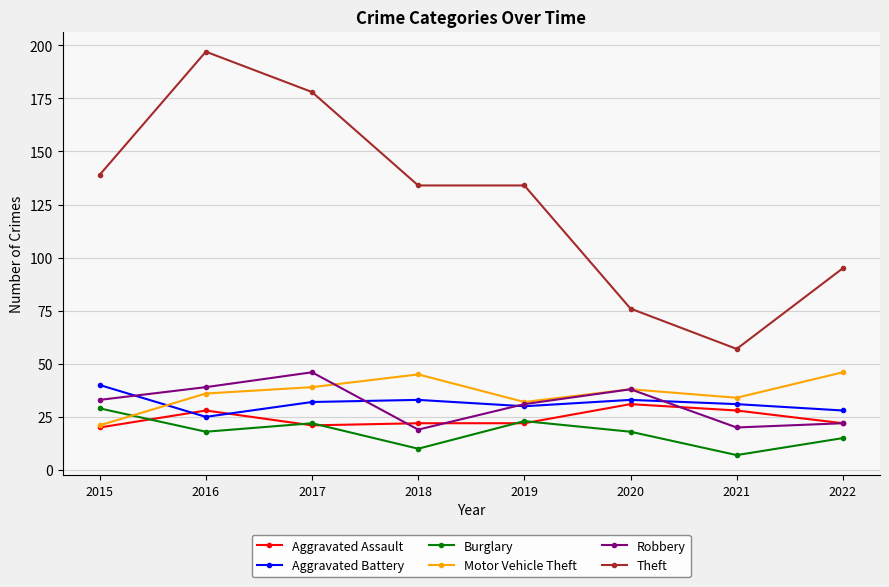

Is the value of Aggravated Assault at 2018 greater than the value of Burglary at 2016?

Yes